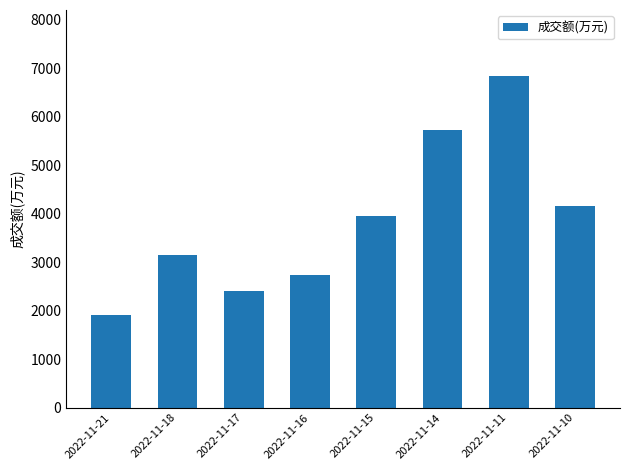

What is the maximum value shown in the chart?

6830